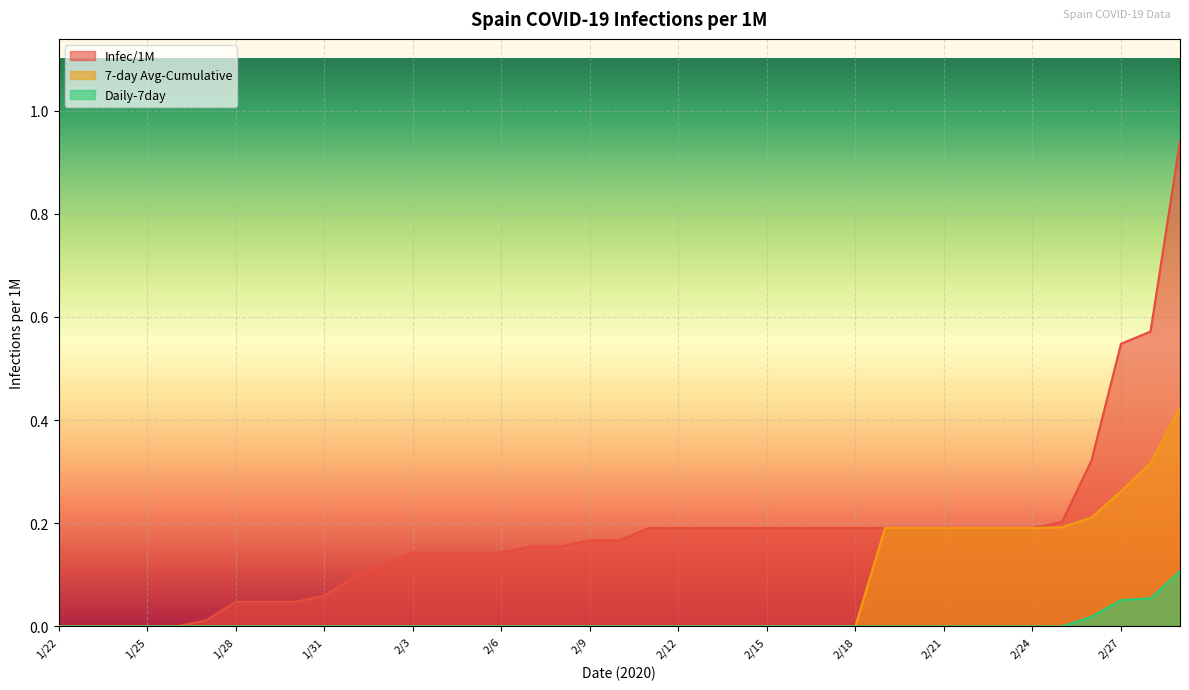

What is the value of the Infec/1M point at the 22nd from the left?

0.2